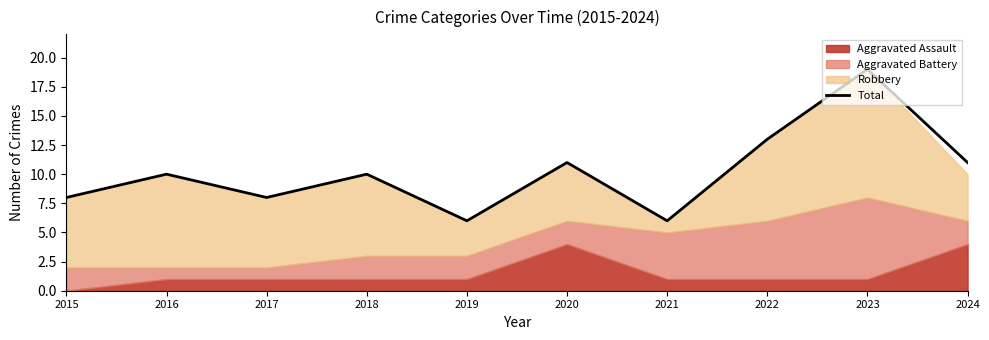

What is the approximate value at 2019?

6